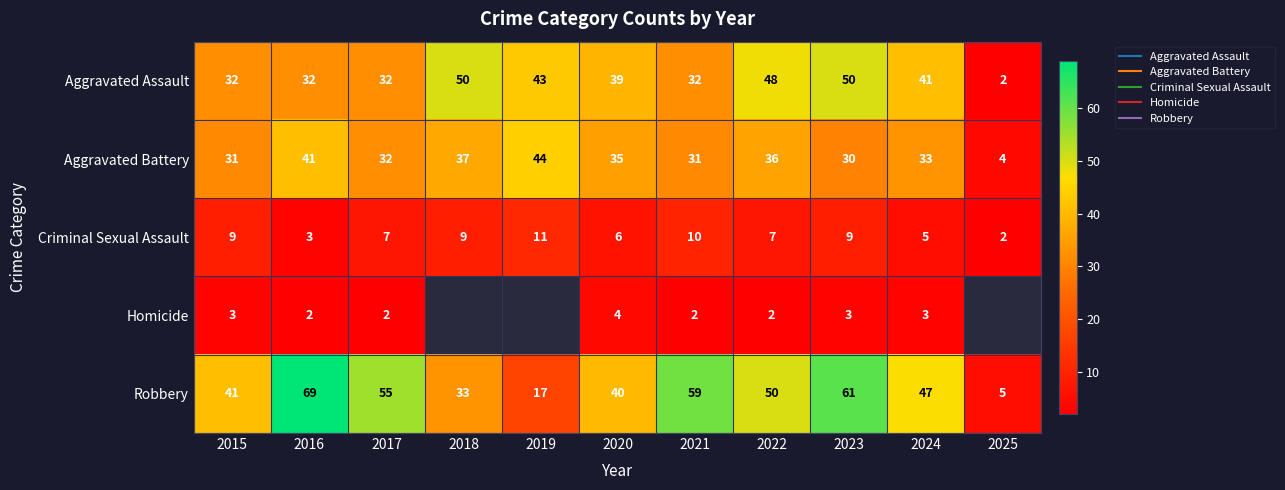

What is the difference between the maximum and second lowest values in the Robbery series?

52.0